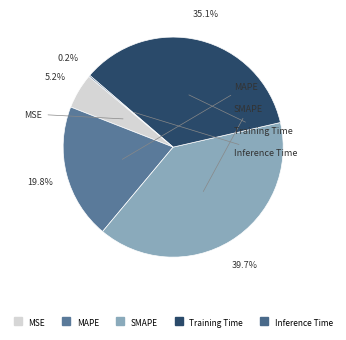

How much of the chart is everything except Training Time?

64.9%